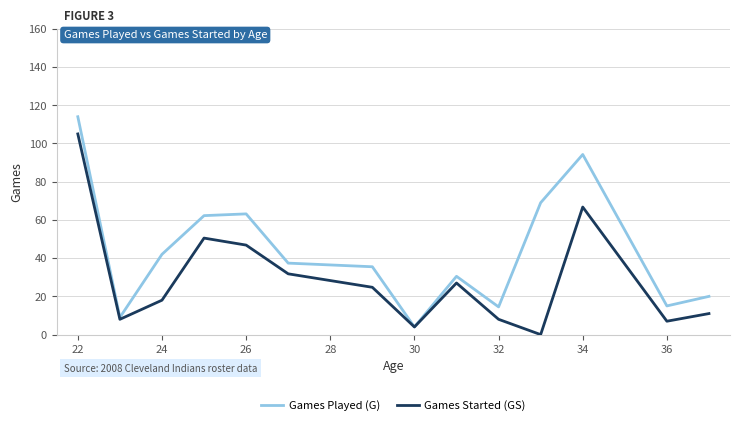

List the series in order of their overall mean, lowest first.

Games Started (GS), Games Played (G)